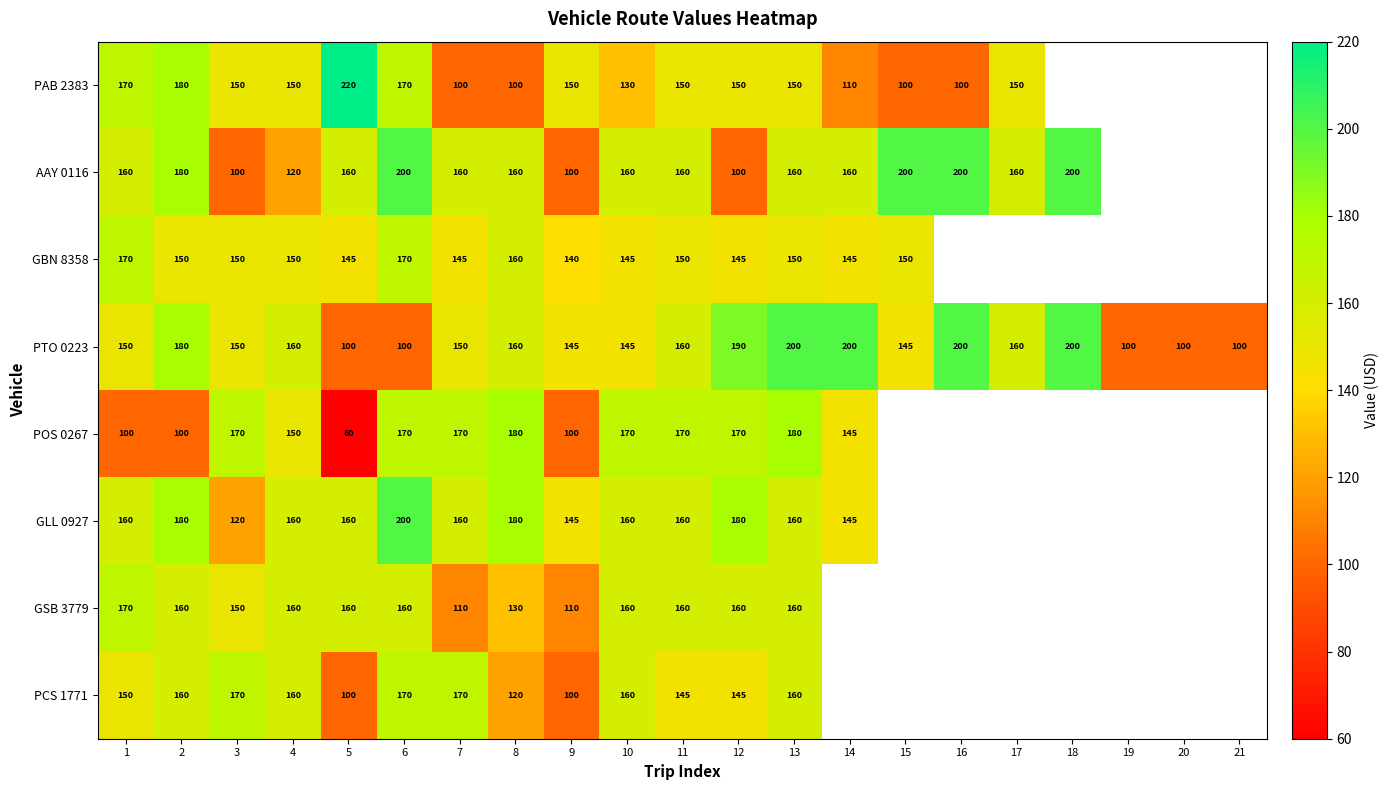

What is the total value across all series at 8?

1190